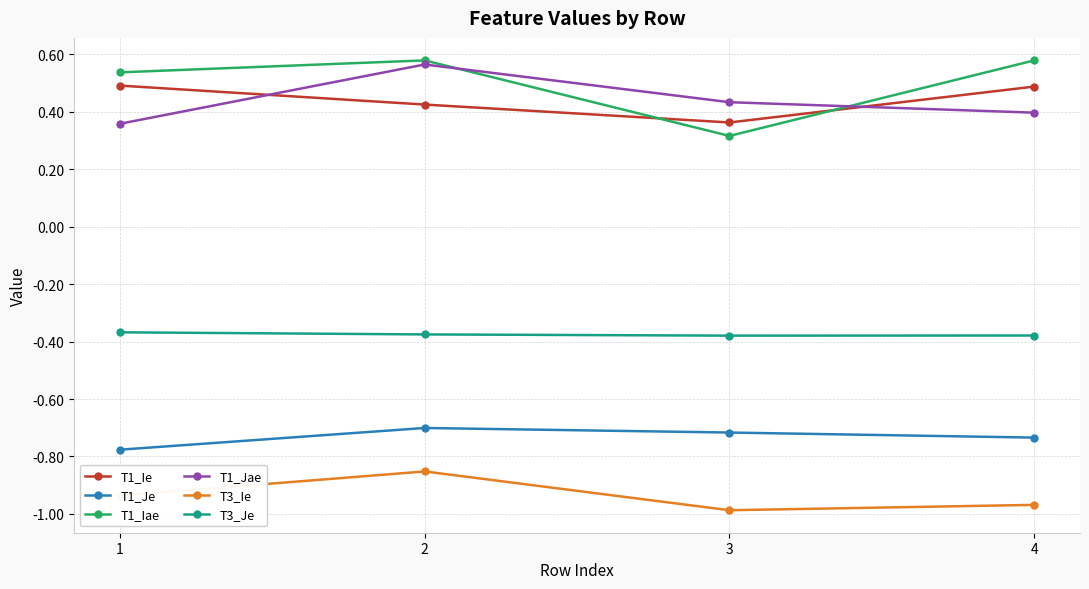

How many lines are shown in the chart?

6